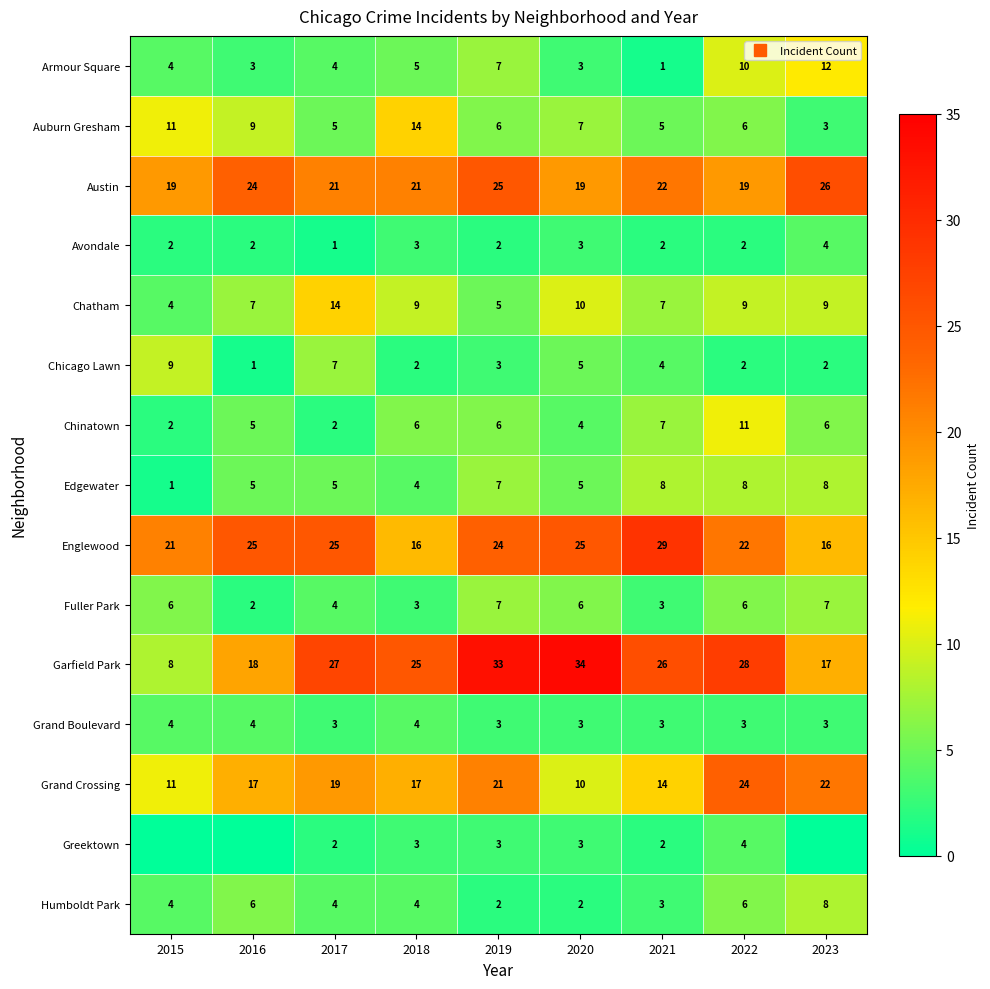

Is the value of Grand Crossing at 2023 greater than the value of Edgewater at 2020?

Yes